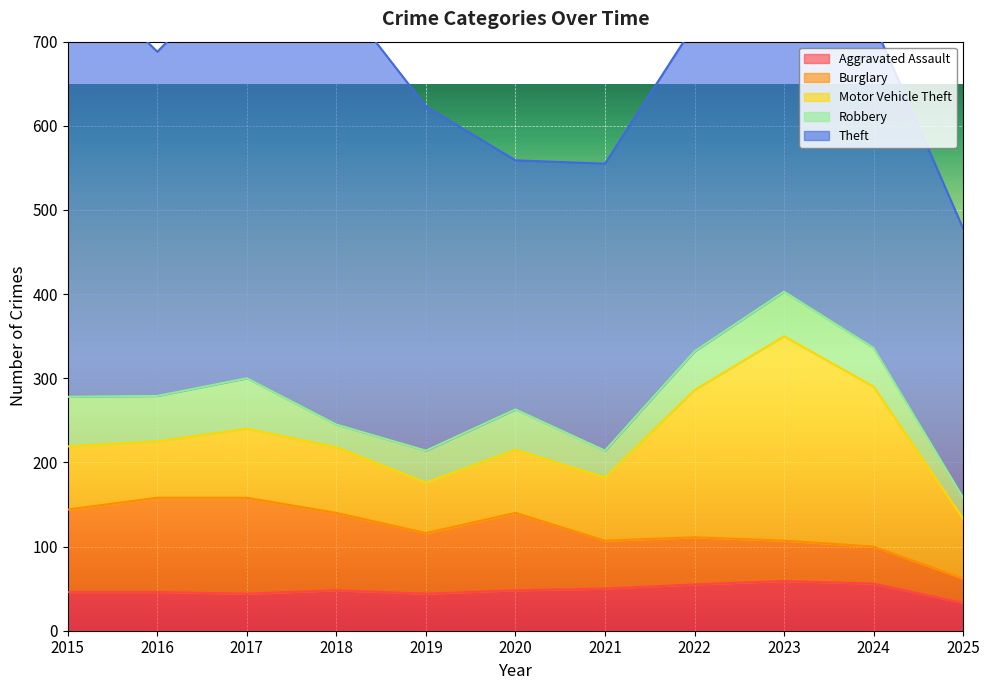

What is the average value of the Motor Vehicle Theft series?

108